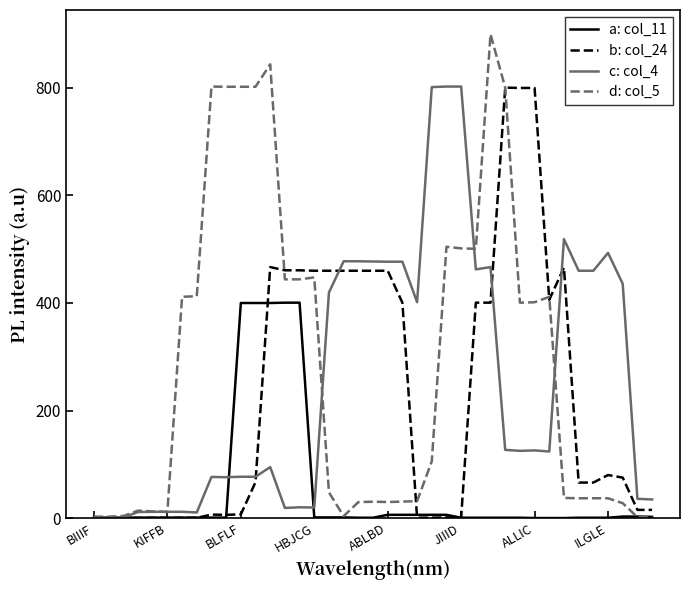

What is the maximum value shown in the chart?

900.0